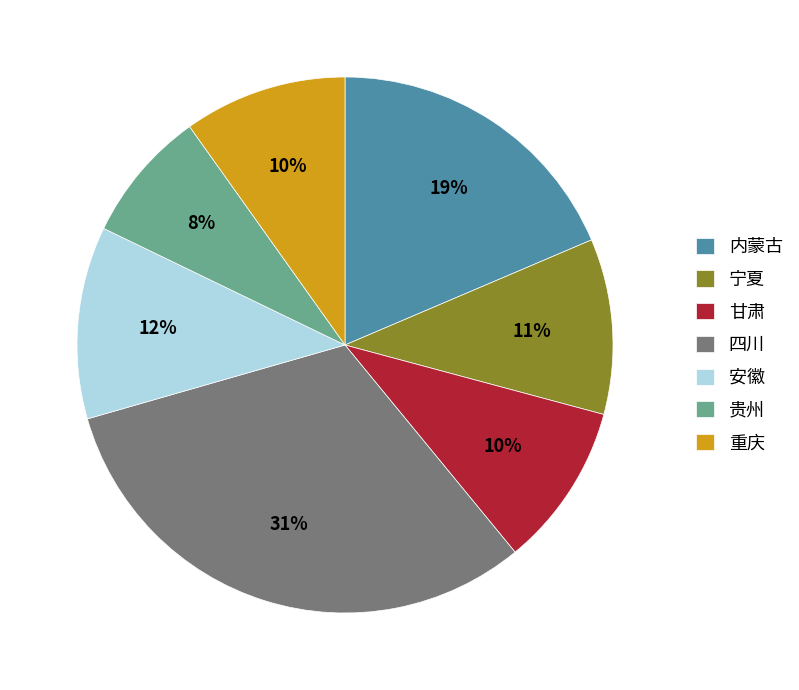

Combined, do 贵州 and 四川 account for over 50%?

No